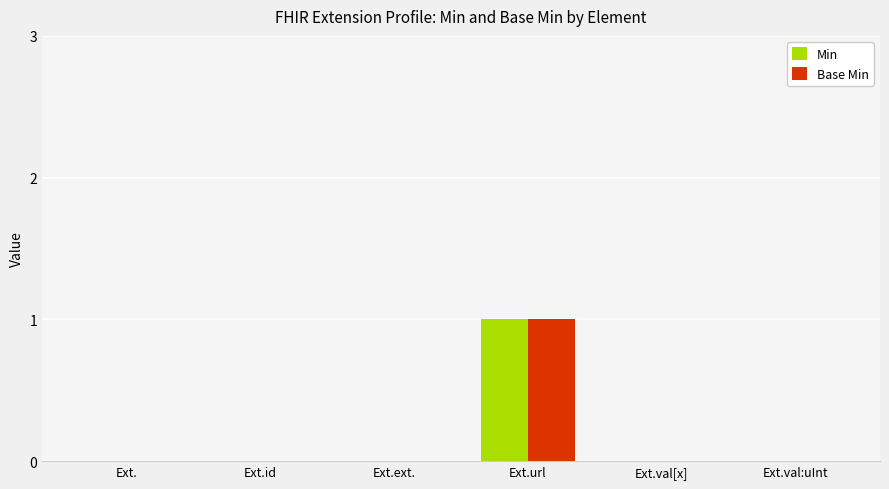

Reading left to right, what are all the values shown in this chart?

Min: 0	0	0	1	0	0
Base Min: 0	0	0	1	0	0